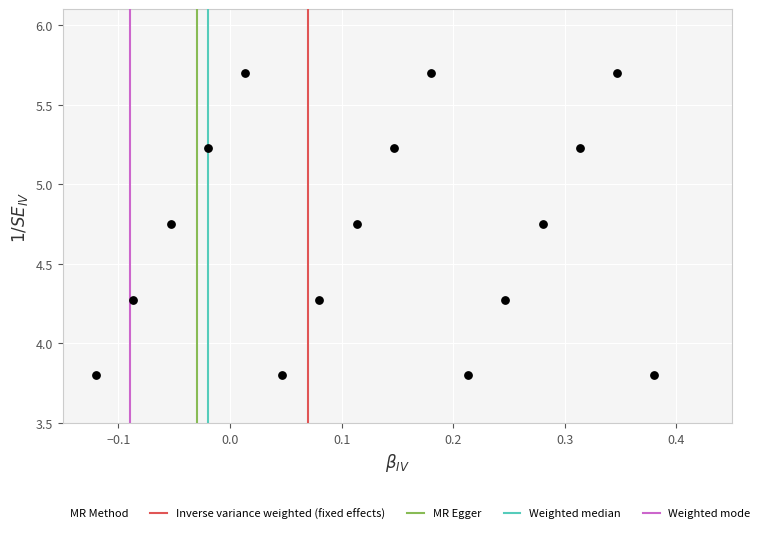

What is the range of X values (max minus min)?

0.5